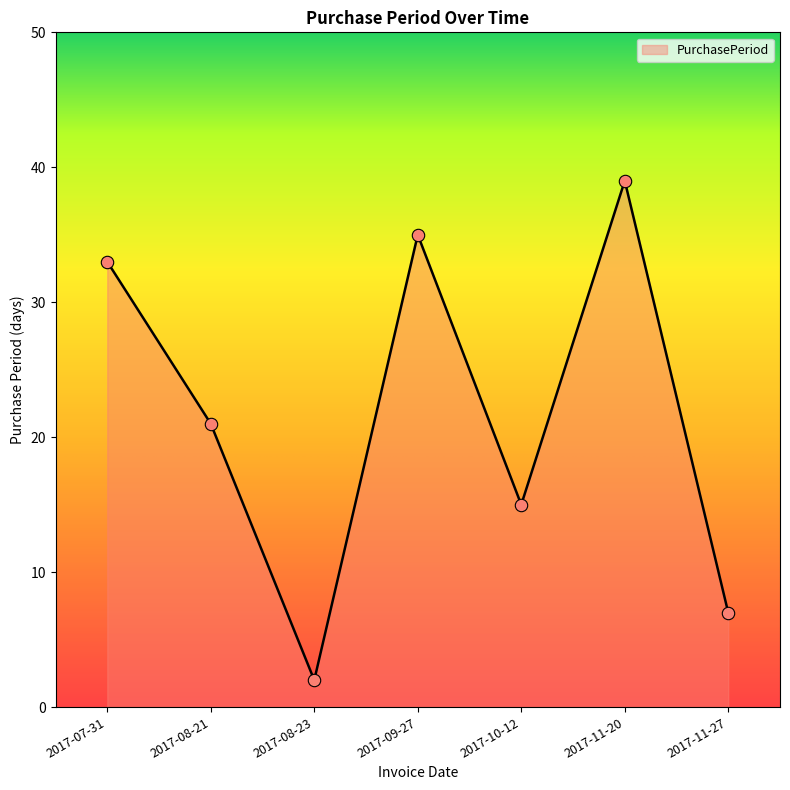

Approximately how many times larger is the value at 2017-11-20 compared to 2017-09-27?

1.1